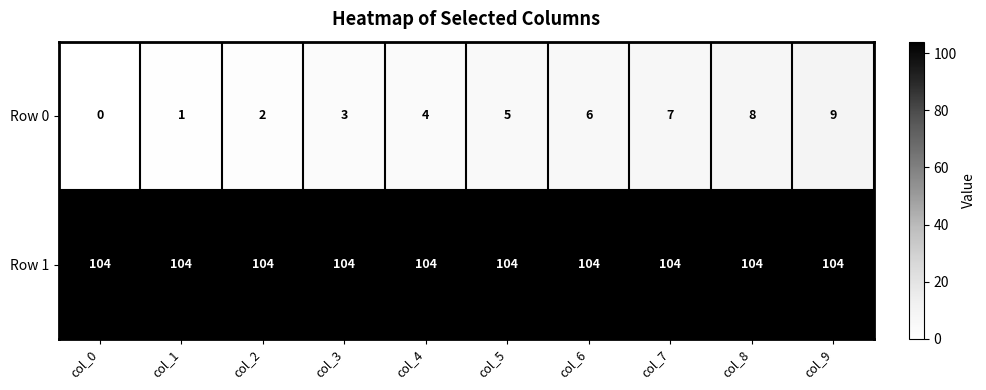

Rank the series by their average value, from highest to lowest.

Row 1, Row 0